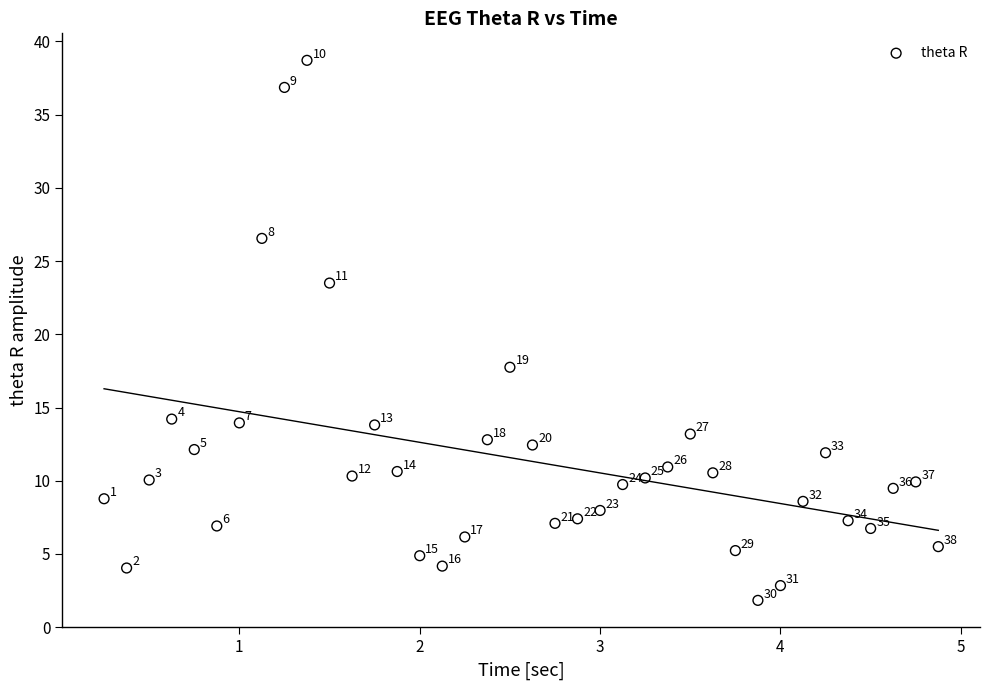

What is the range of X values (max minus min)?

4.6